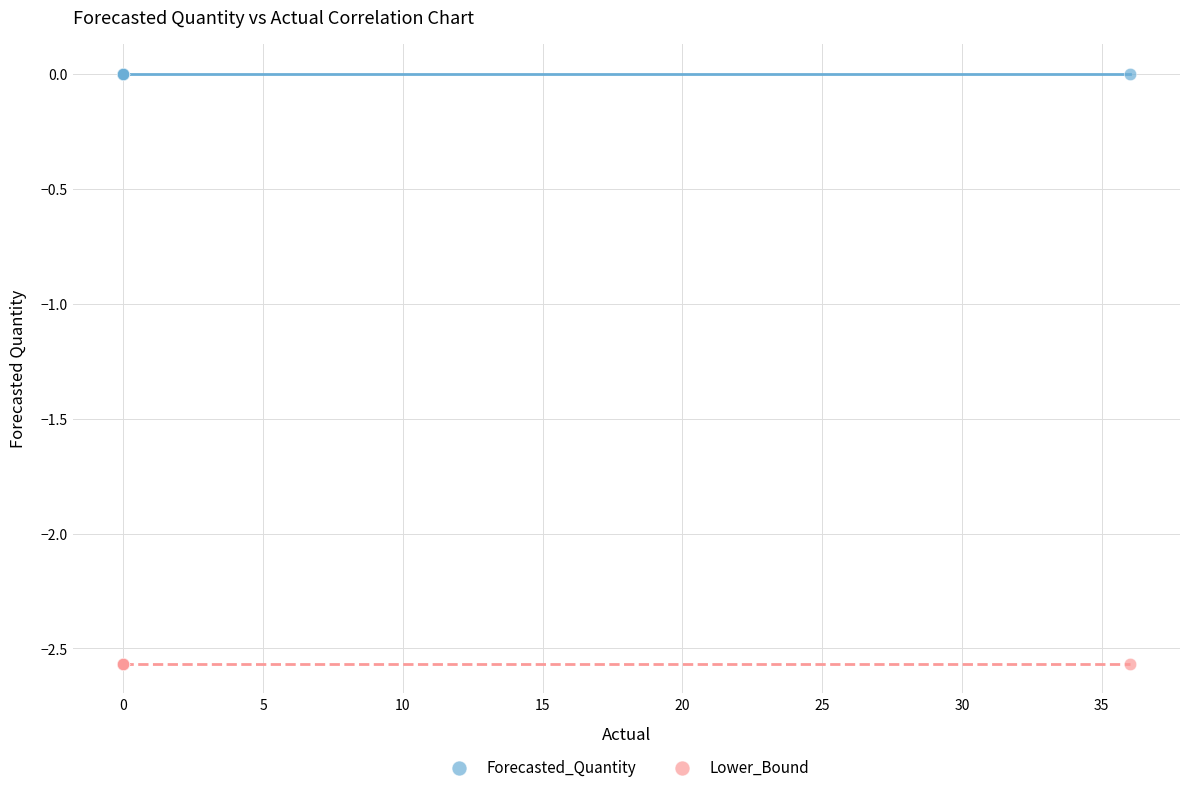

Which series contains the highest Y value?

Forecasted_Quantity